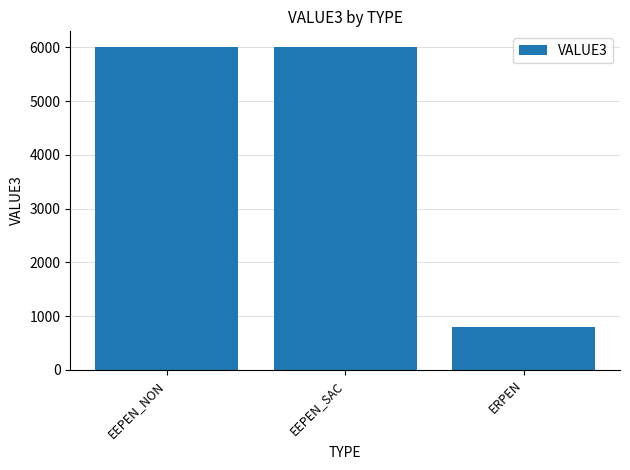

What is the average value?

4267